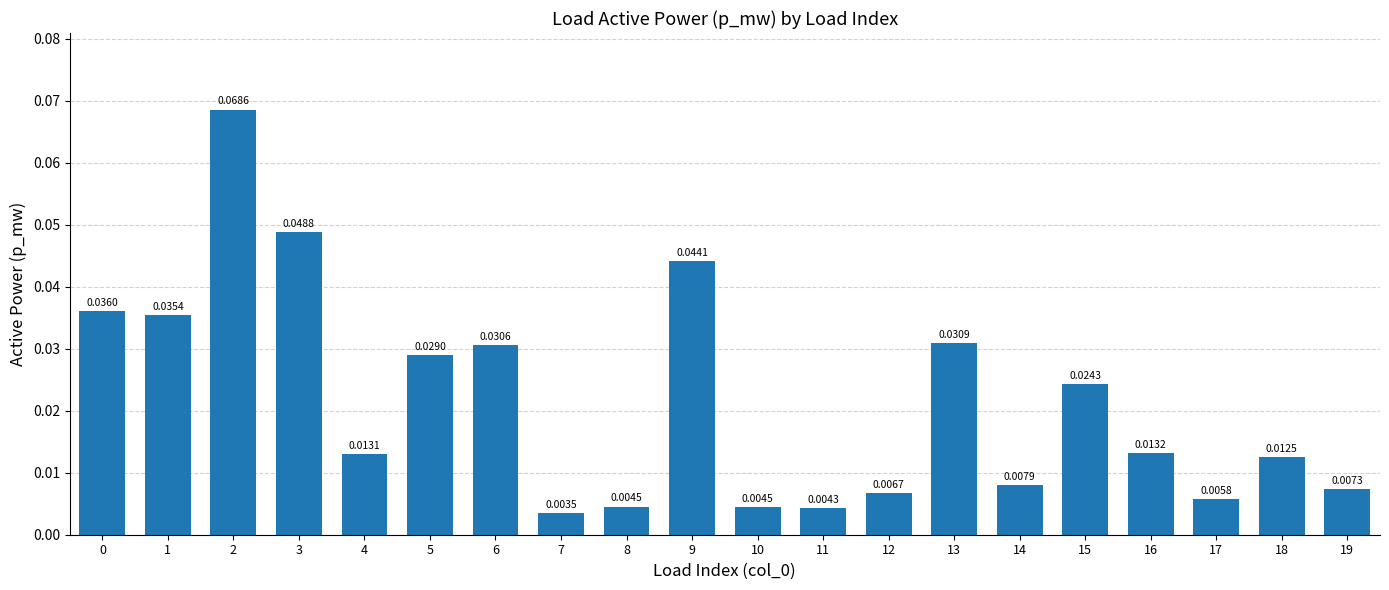

Which has a higher value, 5 or 16?

5